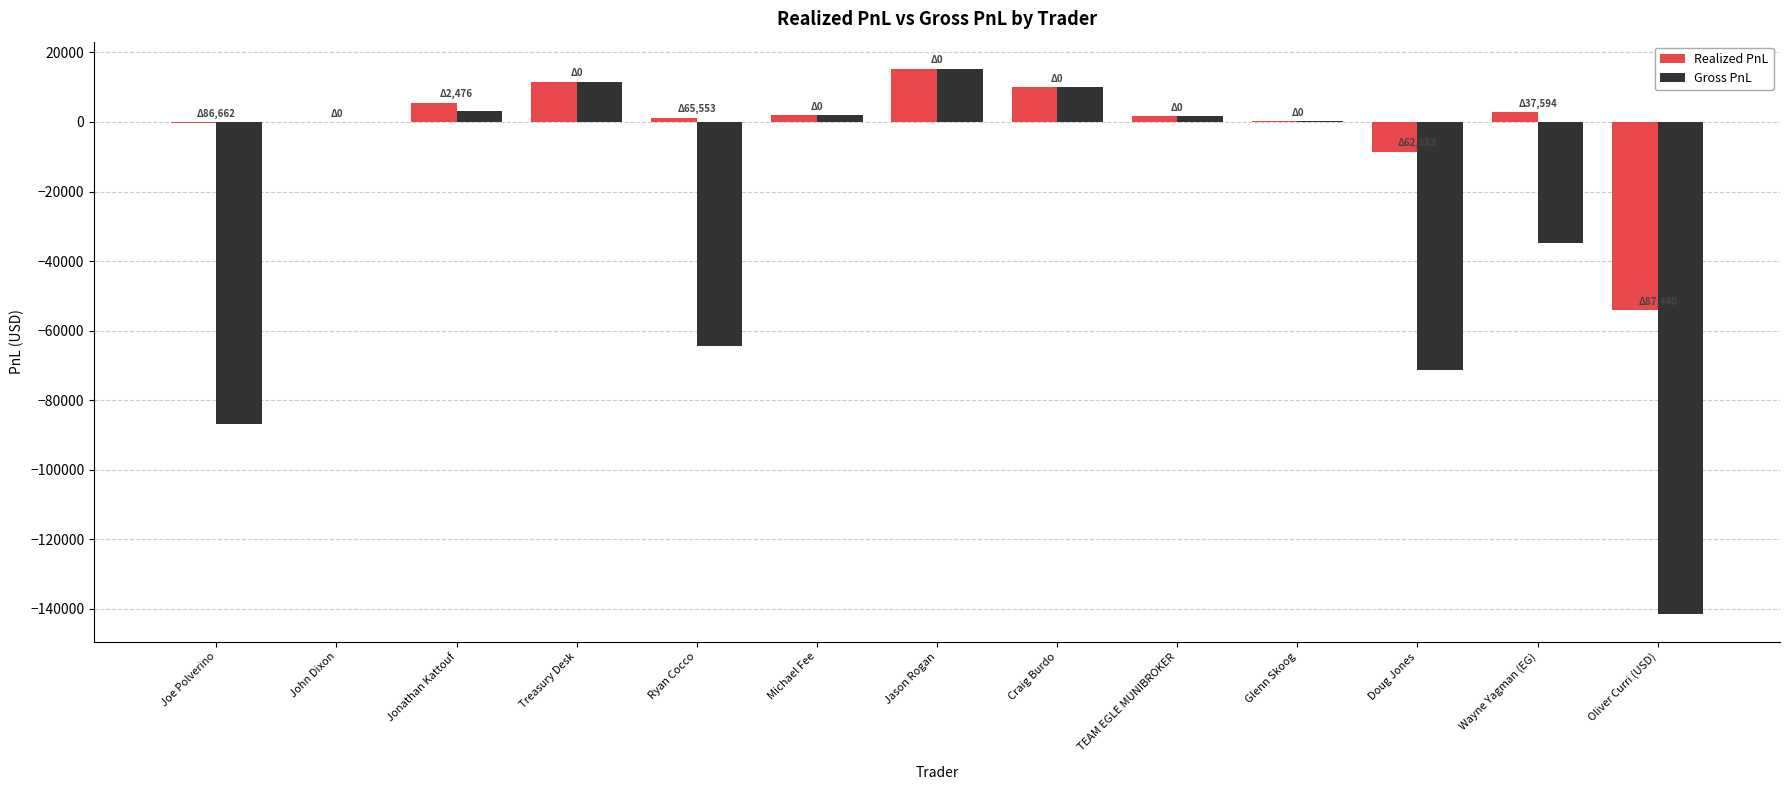

How many data points does each series have?

13